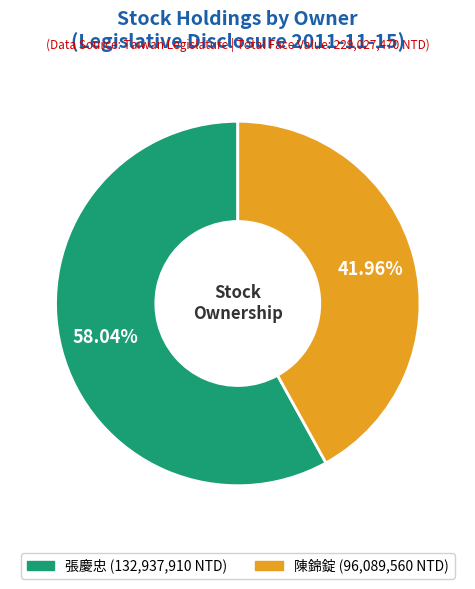

Which has a higher value, 張慶忠 or 陳錦錠?

張慶忠